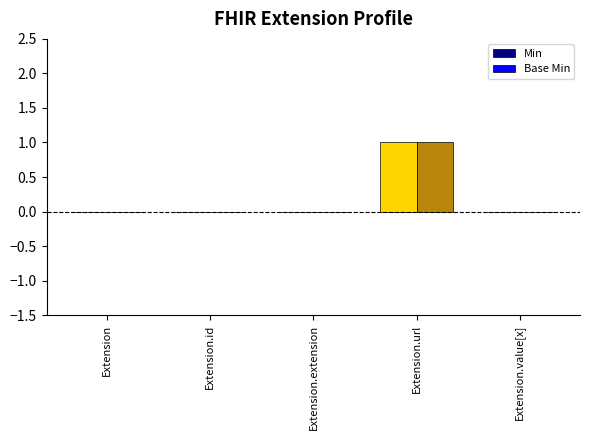

Which label corresponds to the largest value in the chart?

Extension.url